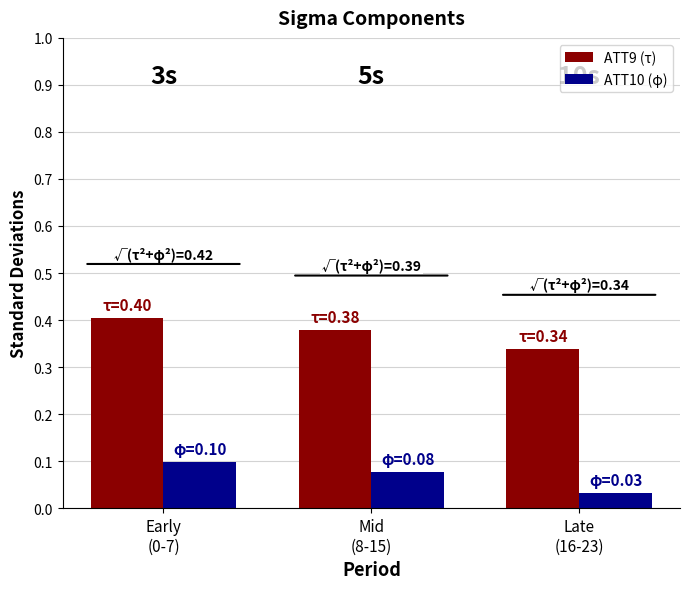

At how many categories does at least one series exceed 0?

3